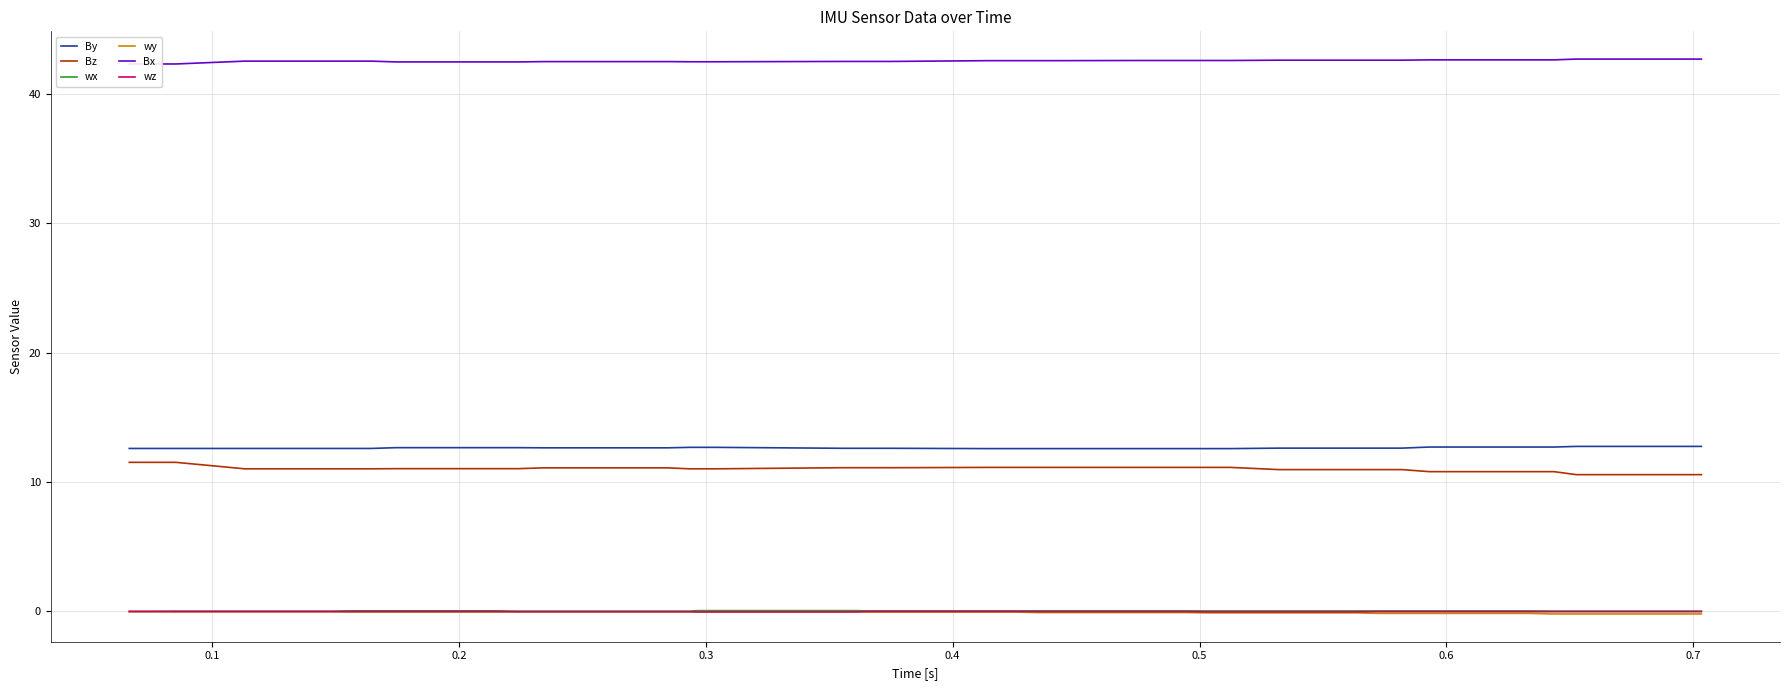

True or false: wx and By intersect in this chart.

False